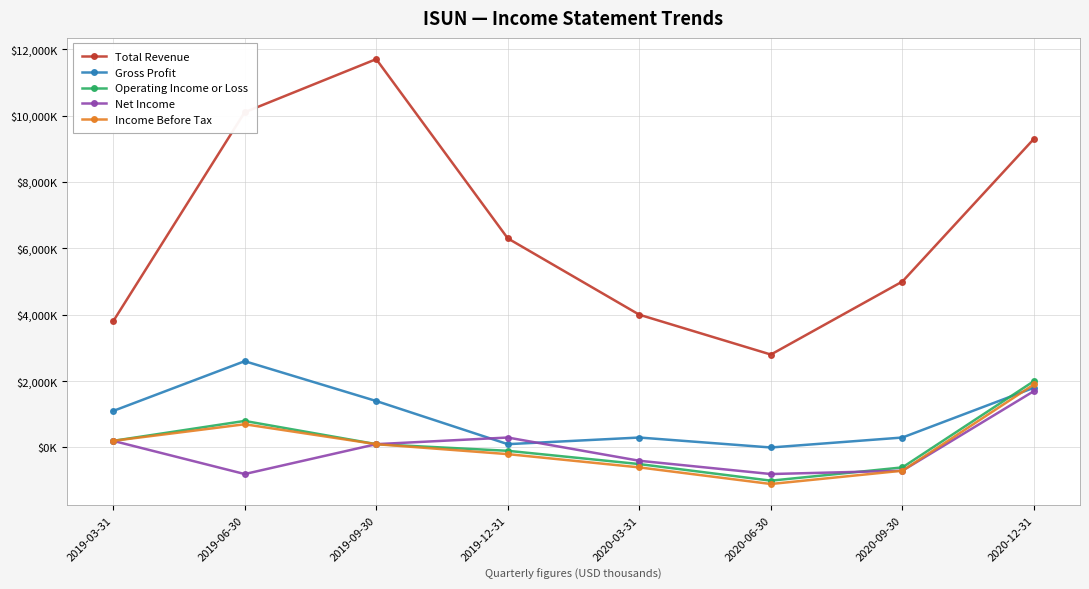

Is this an area chart (filled region under the line)?

No